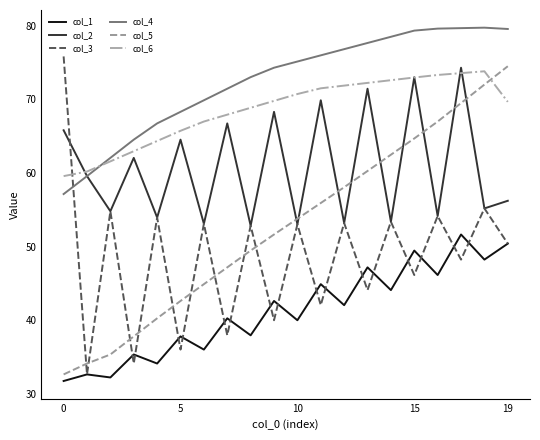

What are all the series names shown in the legend?

col_1, col_2, col_3, col_4, col_5, col_6